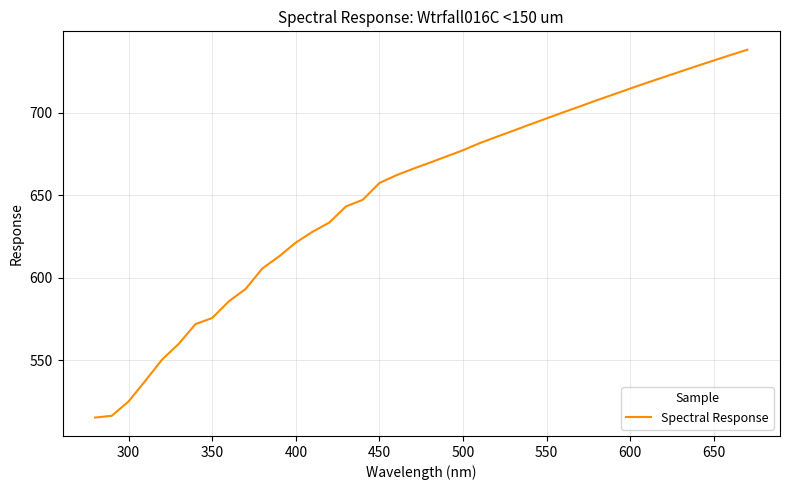

What is the greatest value displayed?

738.1